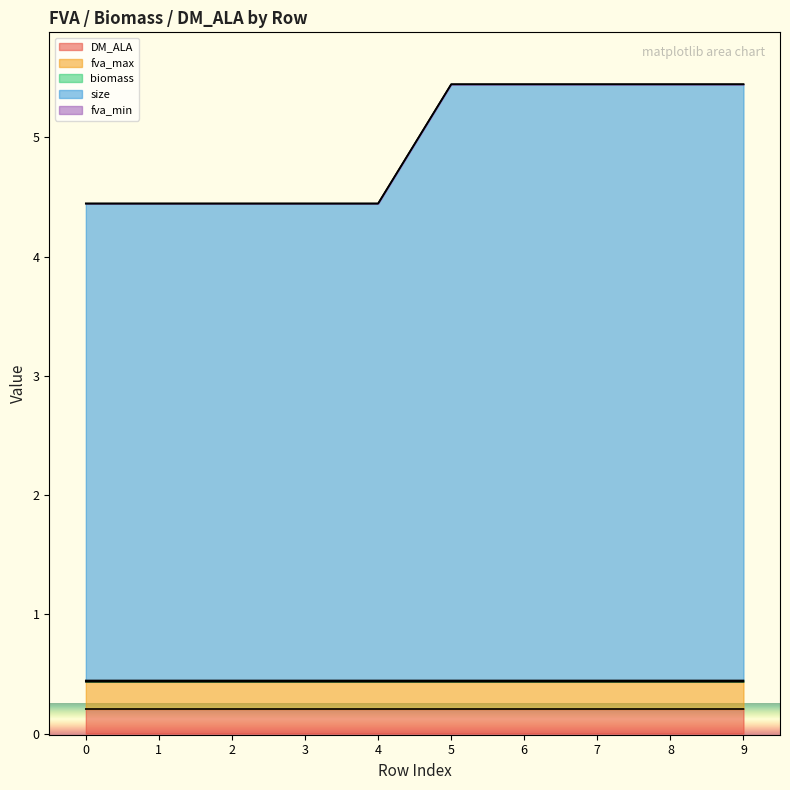

Does the chart display data point markers on the line(s)?

No